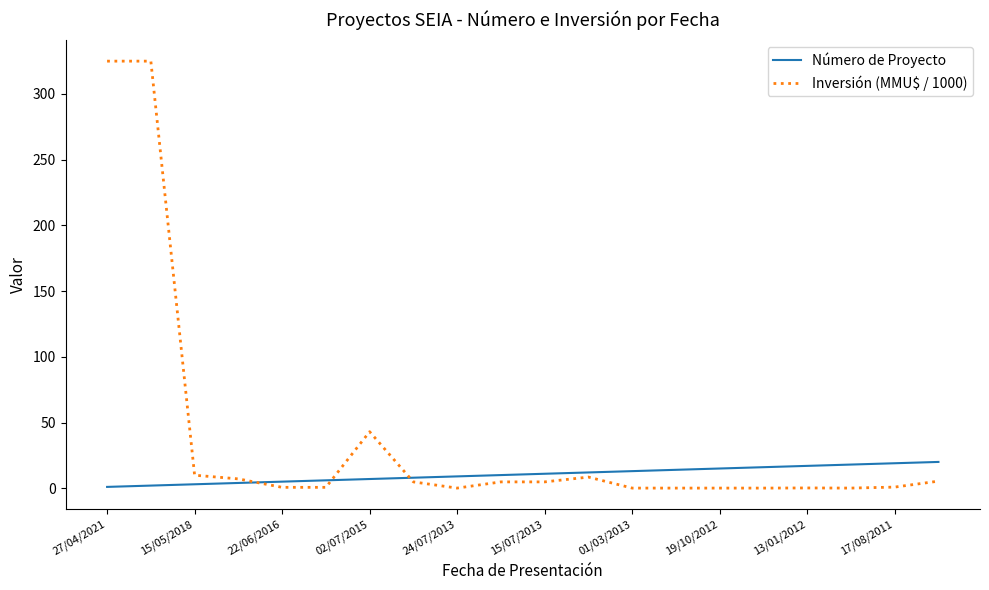

How many lines are shown in the chart?

2